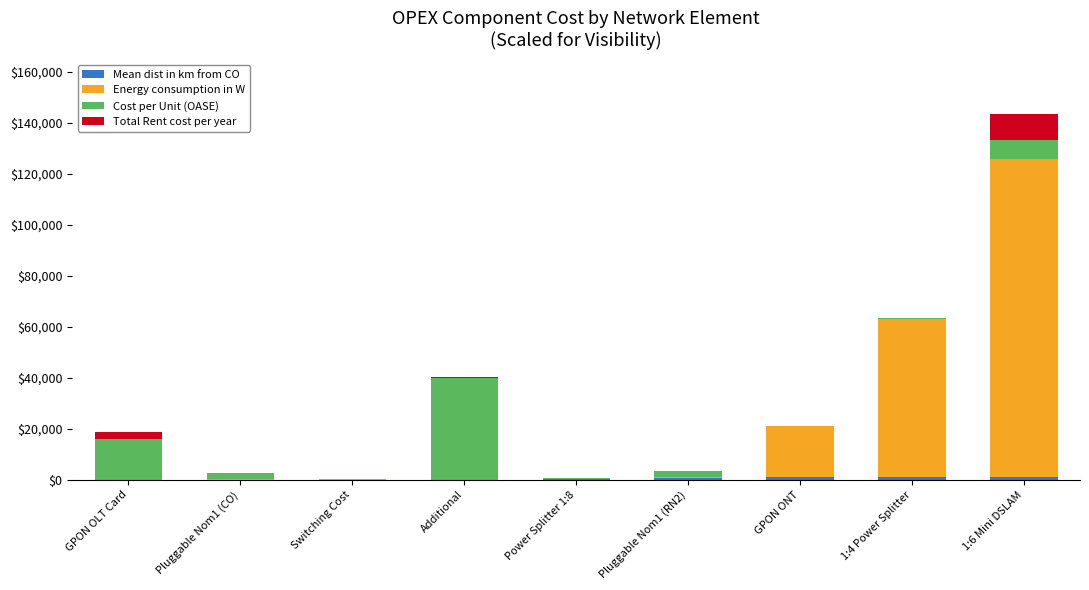

At which category is the sum across all series the highest?

1:6 Mini DSLAM